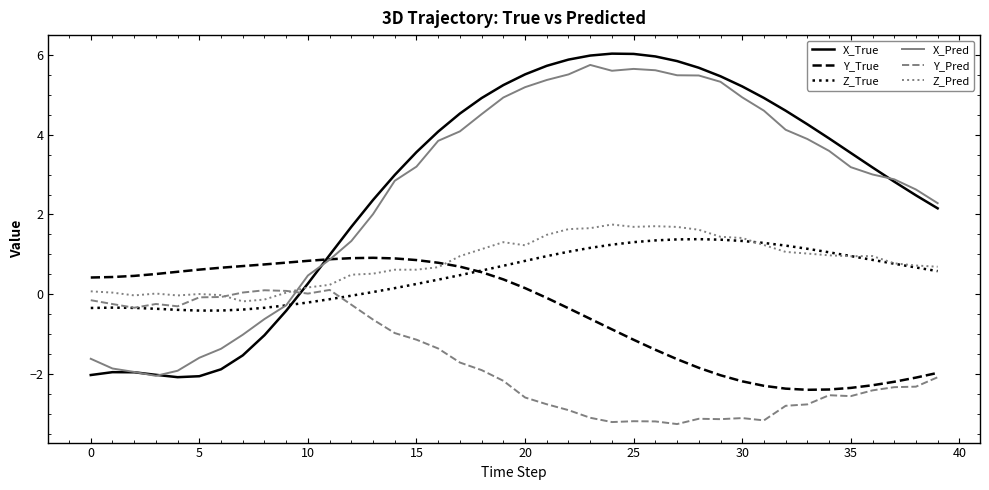

What is the minimum value shown in the chart?

-3.3